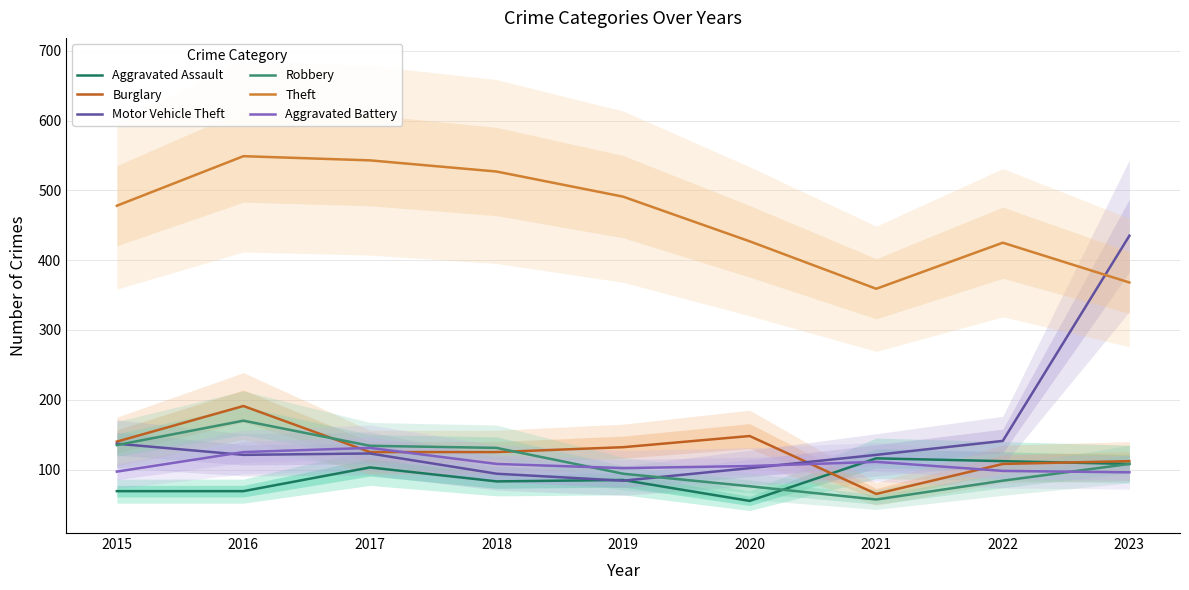

What is the difference between the Motor Vehicle Theft values at 2018 and 2022?

47